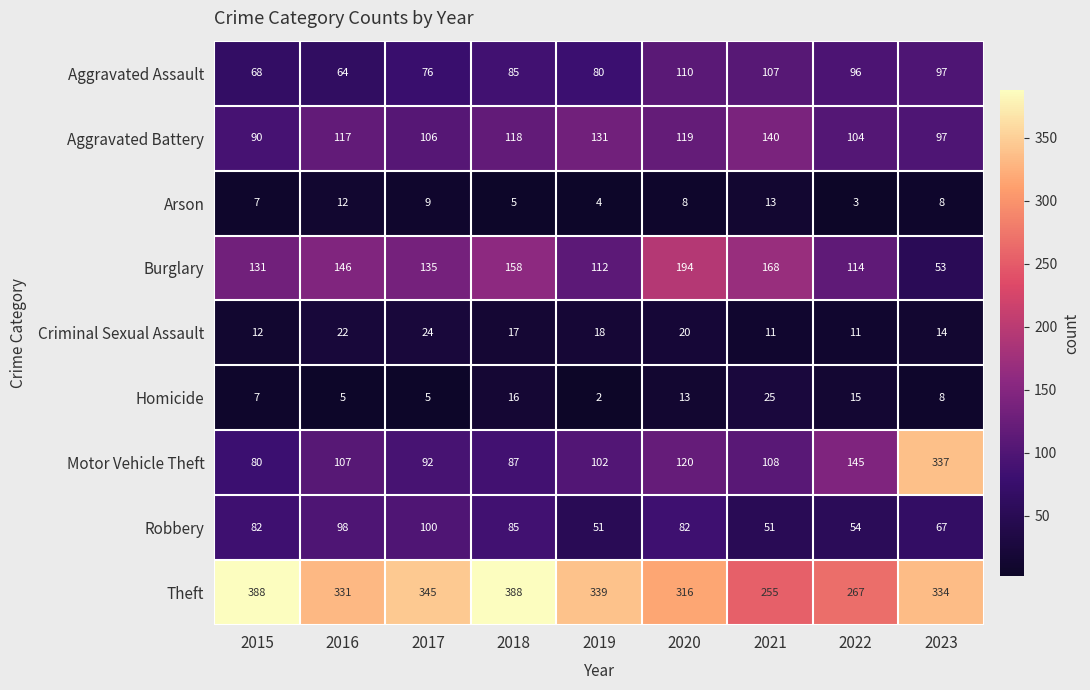

What is the difference between the Motor Vehicle Theft values at 2020 and 2019?

18